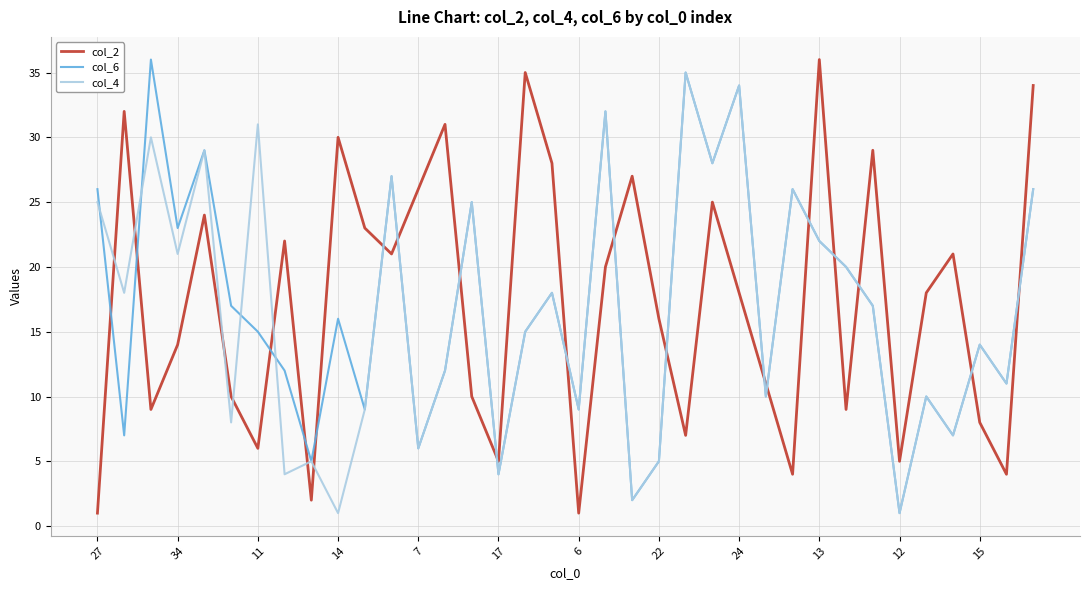

After their last crossing, which series has the higher values: col_6 or col_2?

col_2